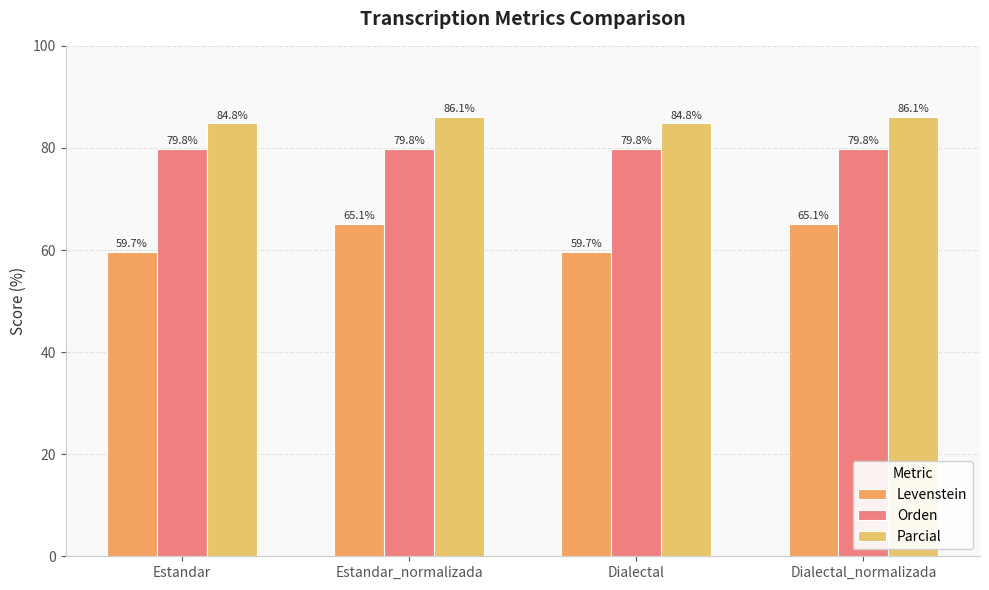

What is the lowest value of the Orden series?

79.8